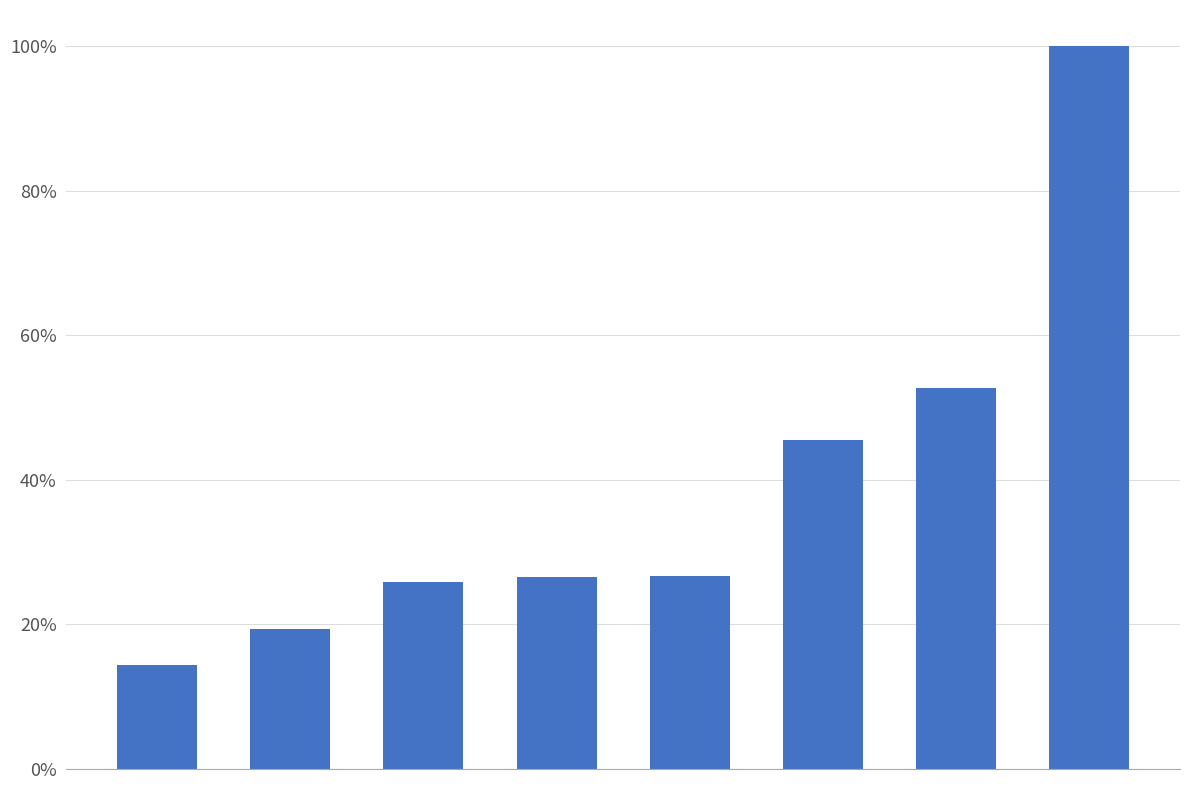

What is the difference between the maximum and minimum values?

0.9